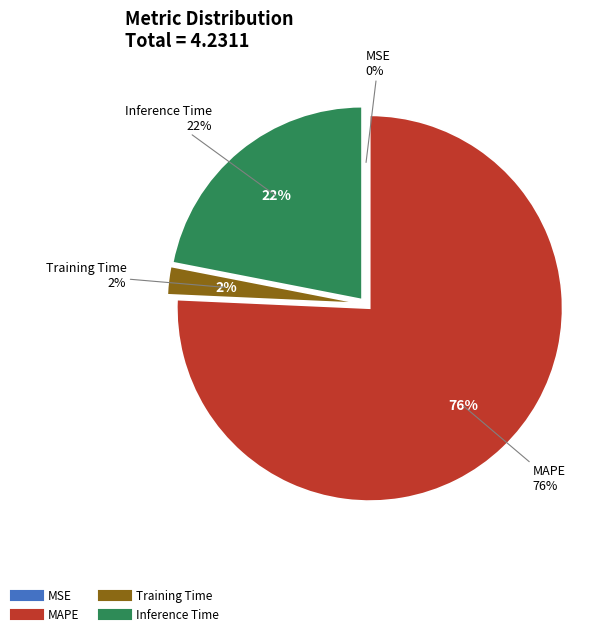

Is it true that MSE is 8% of the pie?

False